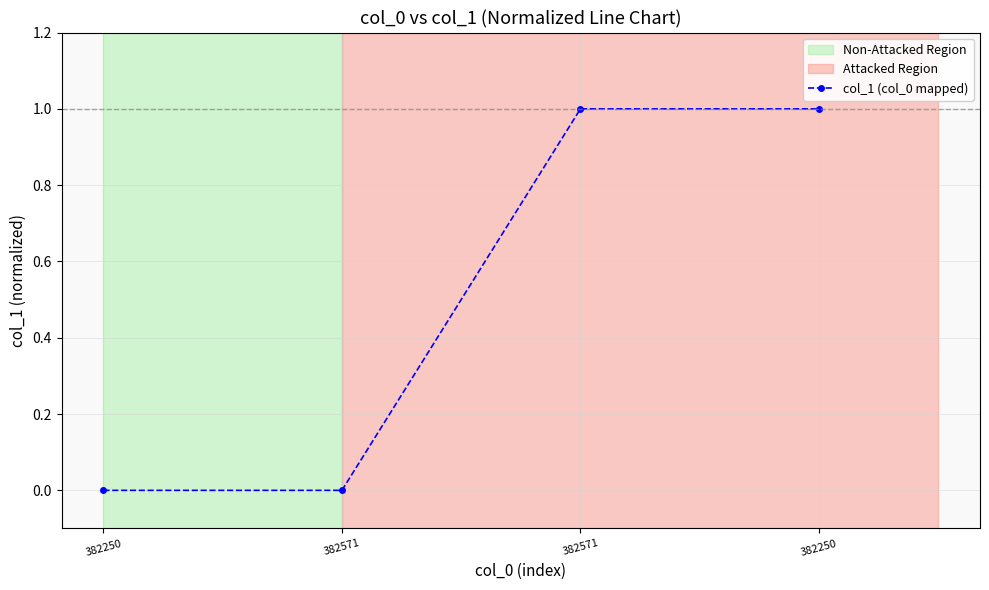

List the labels in order of value, smallest first.

382250, 382571, 382571, 382250